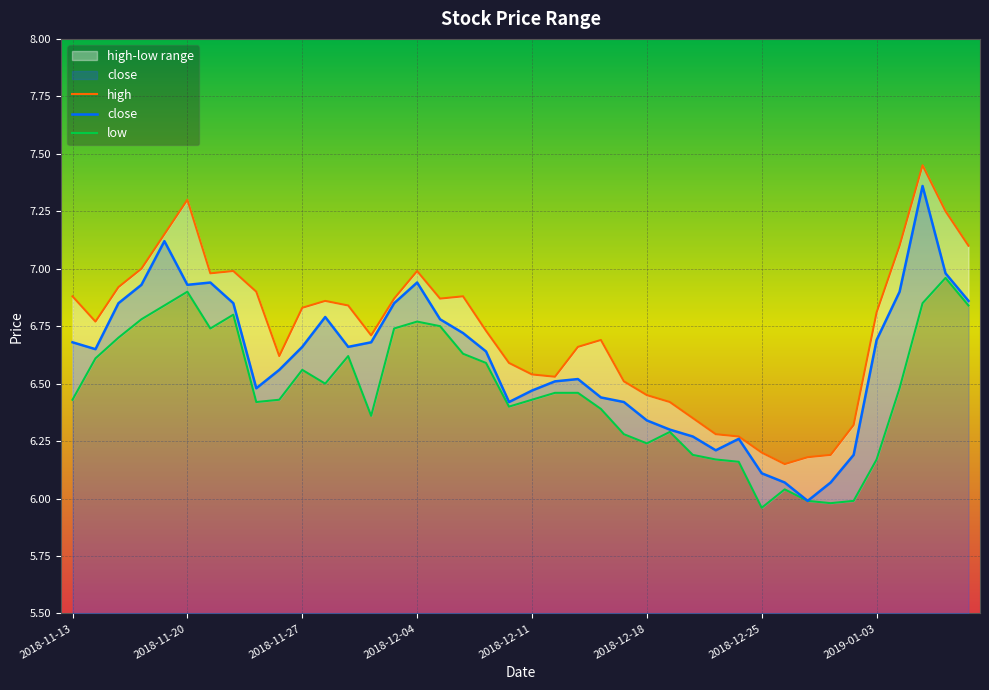

What is the minimum value for close?

6.0